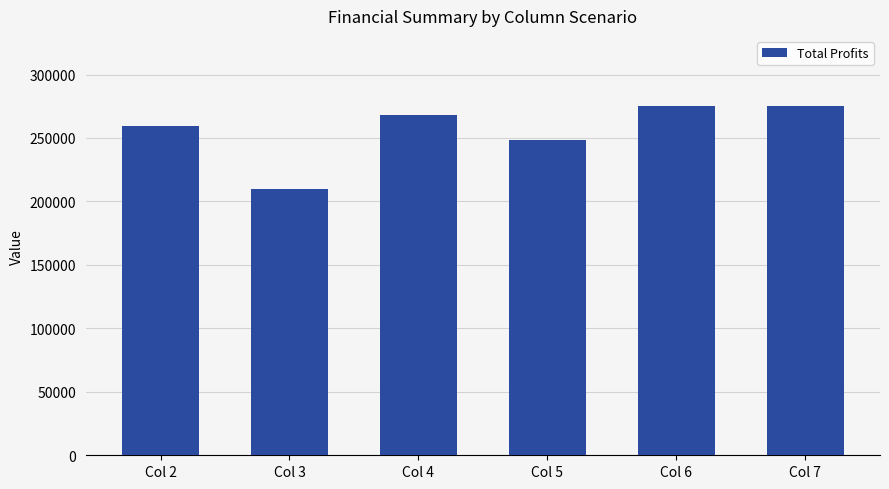

What is the difference between the maximum and second lowest values?

27288.5